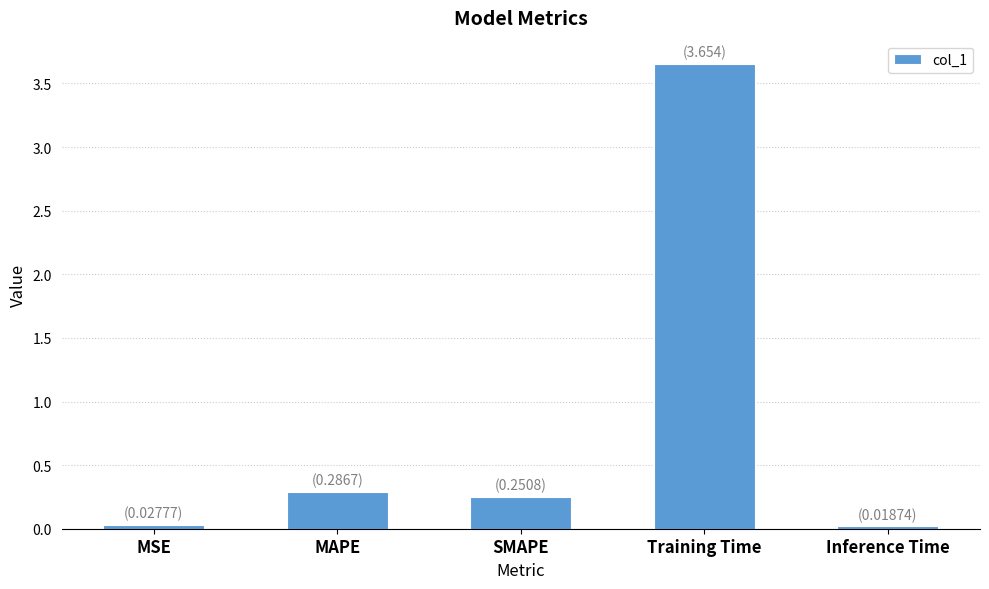

How many series are shown in this chart?

1